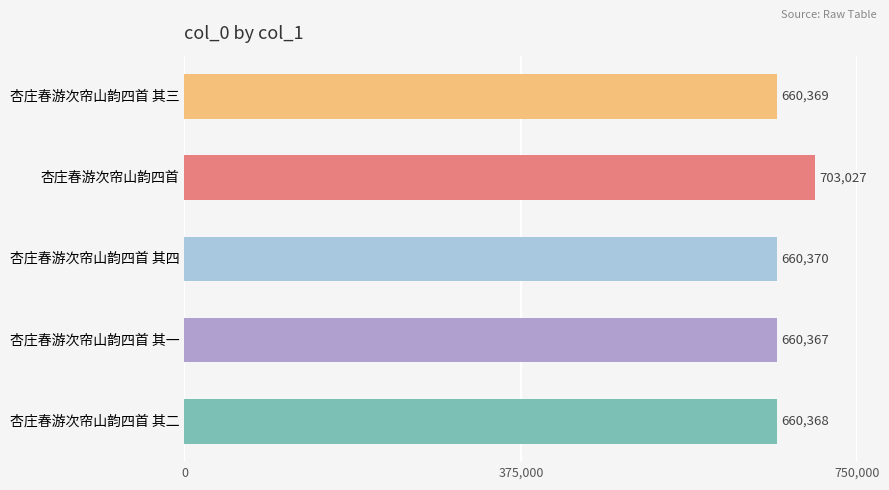

What position from the top is 杏庄春游次帘山韵四首 其三?

1